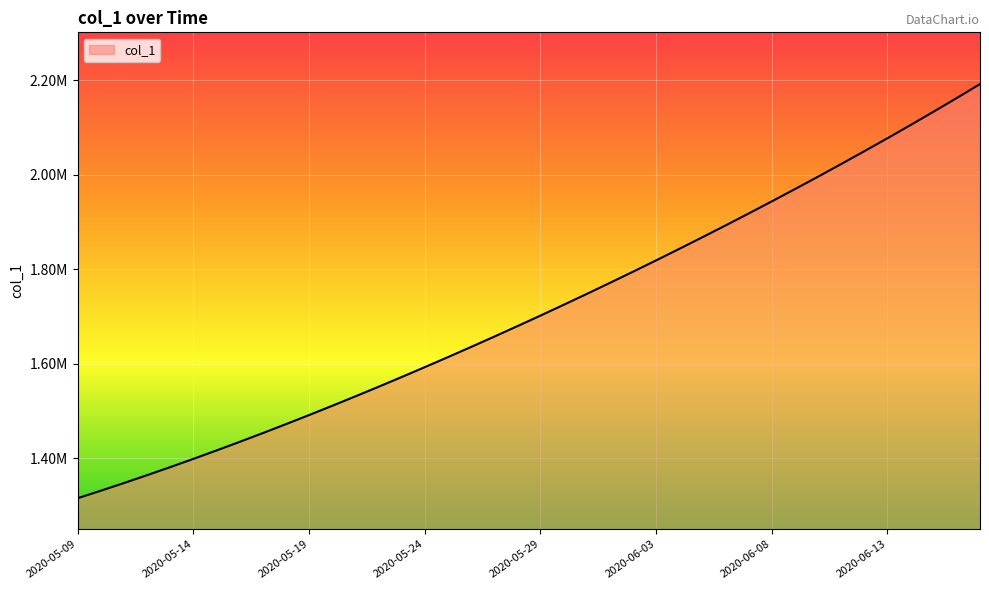

What is the minimum value shown in the chart?

1315099.0